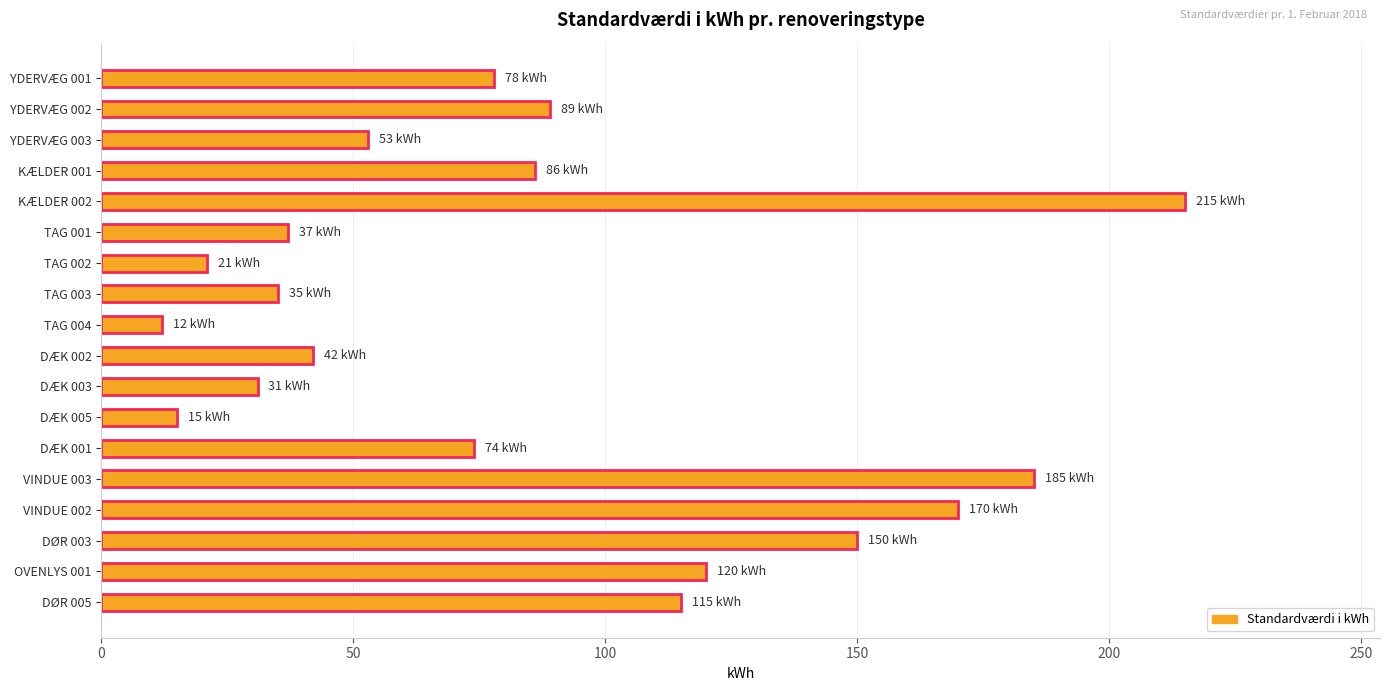

Is it true that the value at YDERVÆG 001 is 46?

False